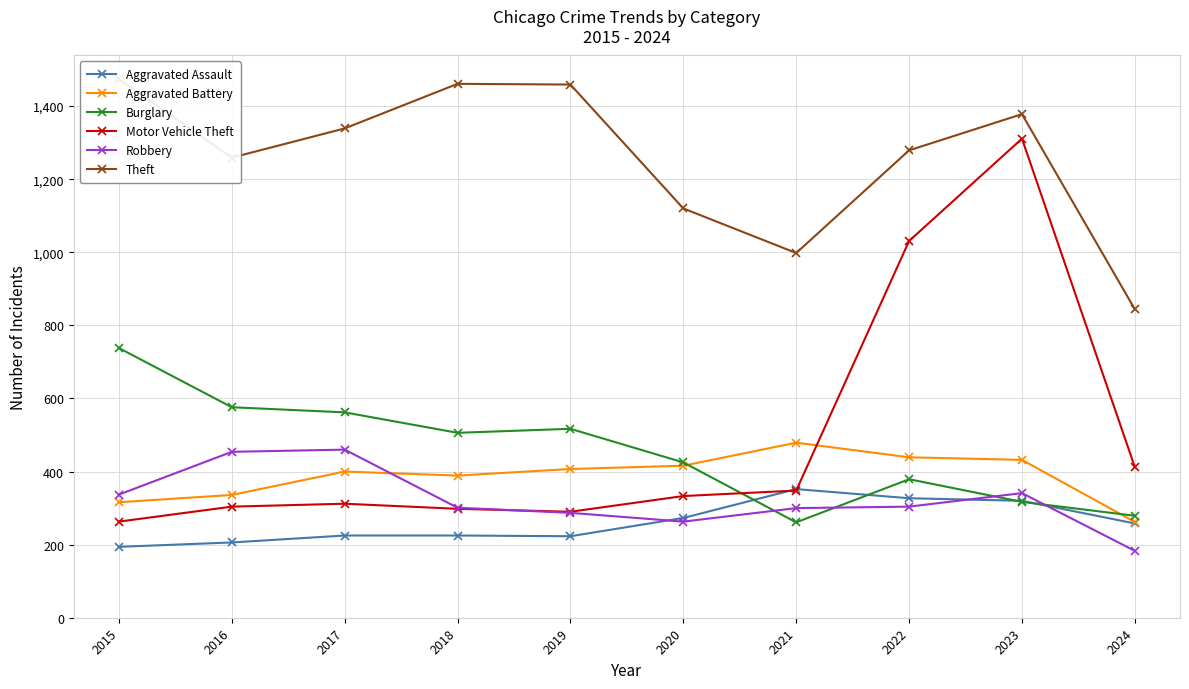

Which label corresponds to the largest value in the chart?

2015